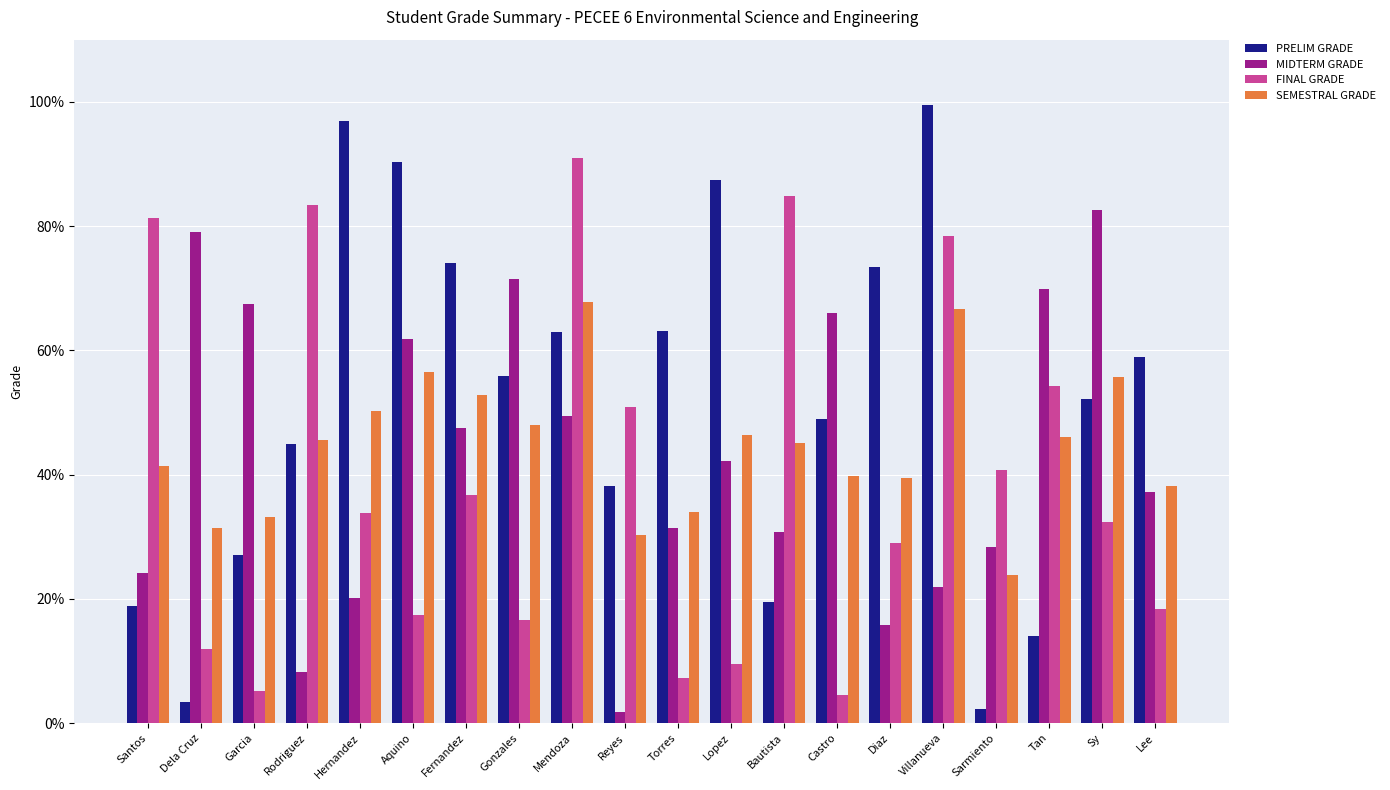

Is the value of SEMESTRAL GRADE at Gonzales greater than the value of PRELIM GRADE at Lee?

No